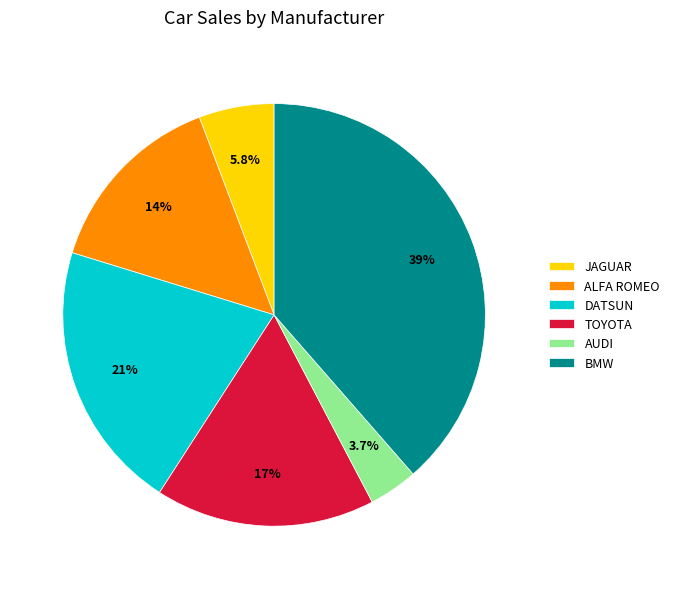

How many segments does this pie chart have?

6